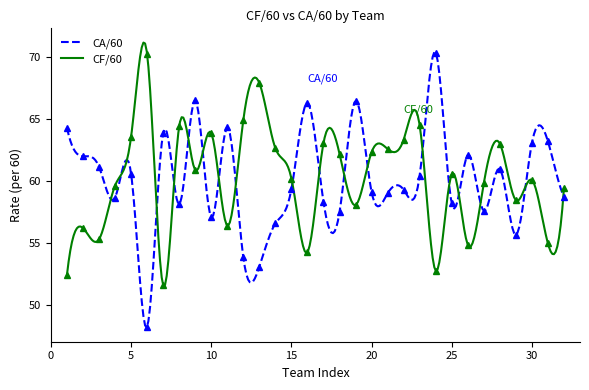

True or false: CF/60 has a value of 60.1 at 30.

True